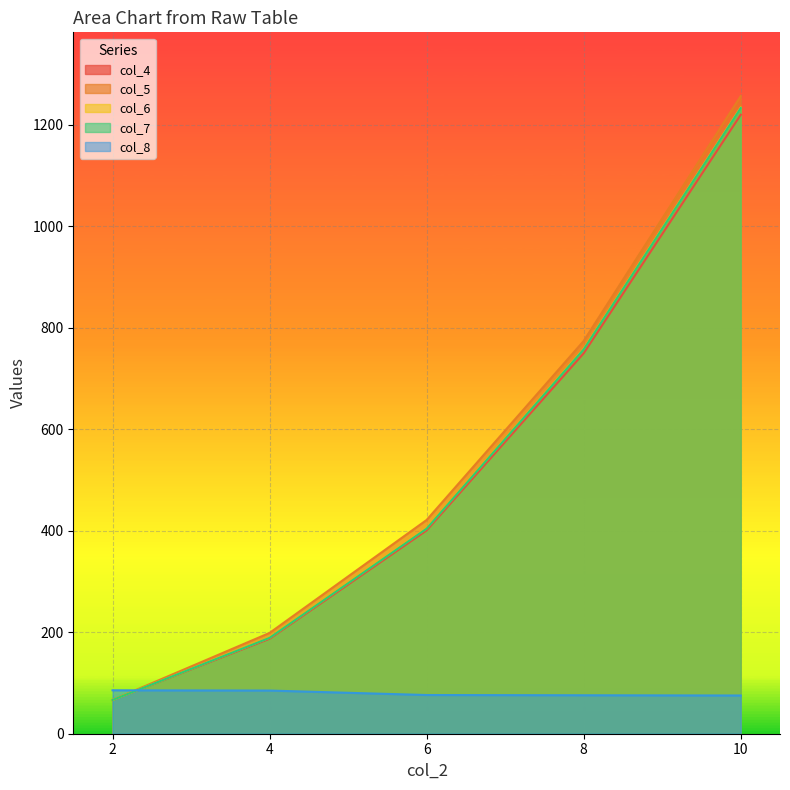

Reading left to right, list all the values displayed in this chart.

col_4: 2=66.5	4=187.2	6=400.8	8=749.8	10=1219.9
col_5: 2=66.5	4=198.7	6=421.3	8=774.0	10=1256.6
col_6: 2=66.5	4=189.2	6=404.7	8=758.5	10=1234.2
col_7: 2=66.5	4=189.0	6=404.2	8=757.5	10=1233.1
col_8: 2=85.6	4=85.1	6=76.3	8=75.8	10=75.3